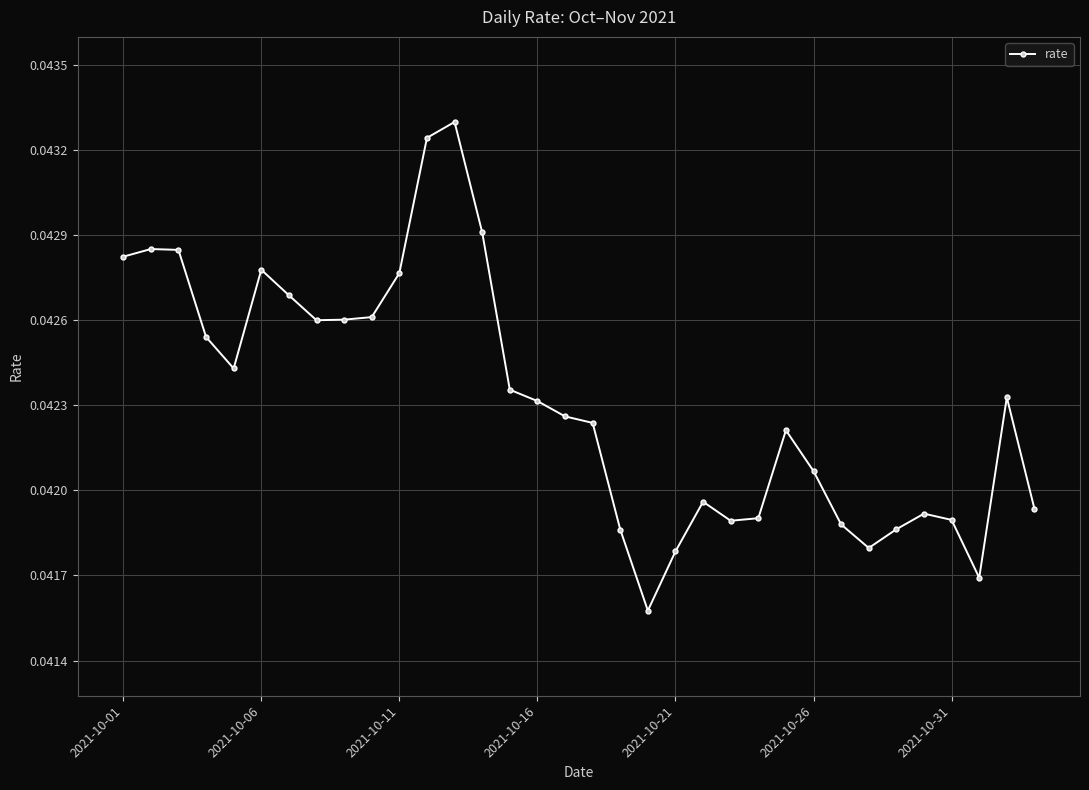

True or false: the data has more than 1 interior local peaks.

True